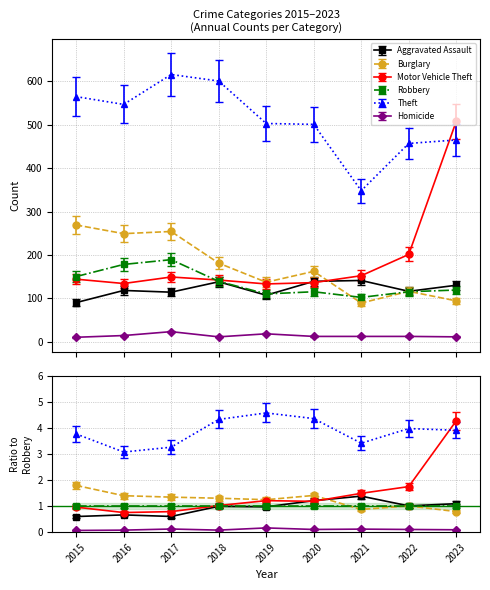

Where is the first local maximum for Motor Vehicle Theft?

2017